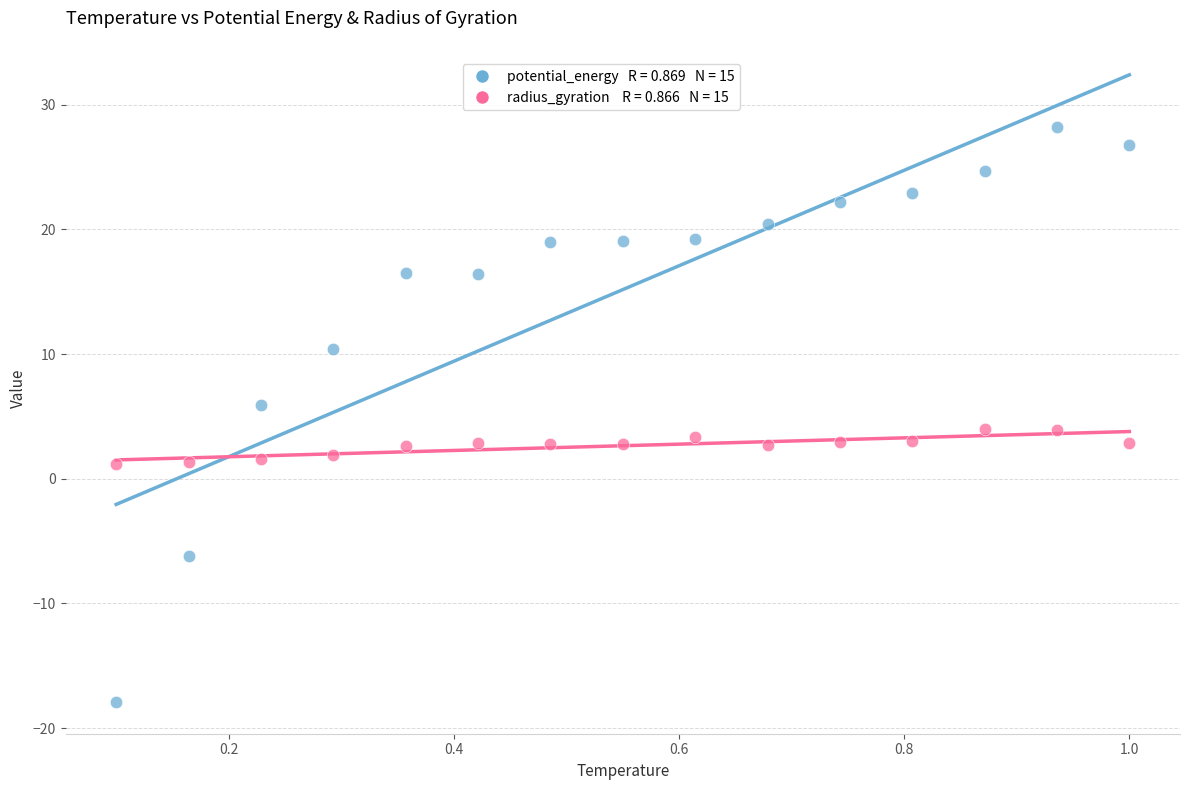

Across all data points, what is the range of Y values (max minus min)?

46.1